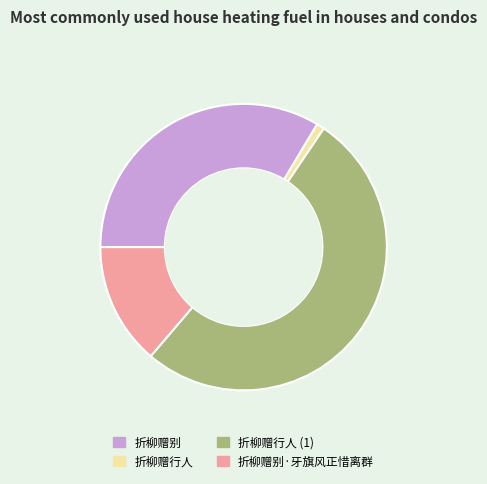

How many segments does this pie chart have?

4